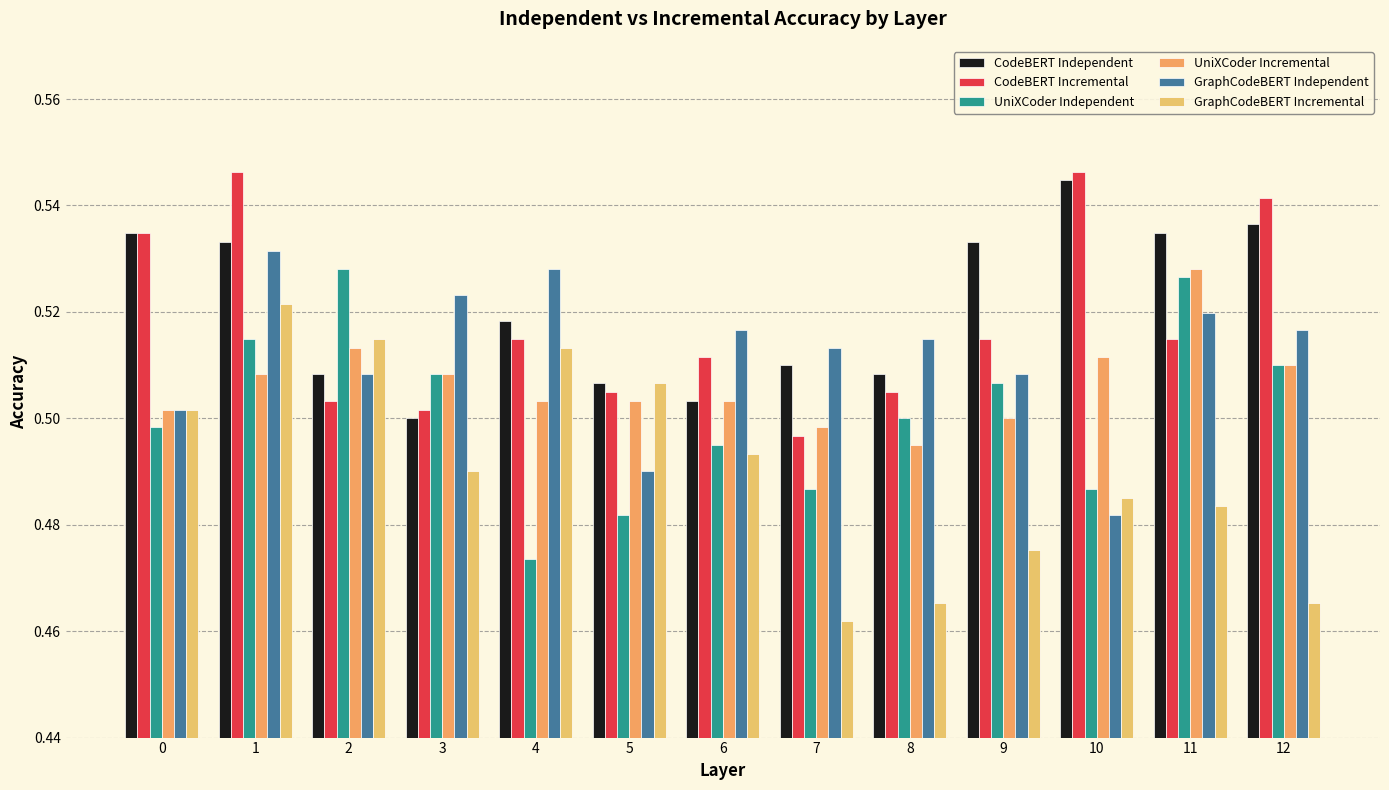

Is it true that CodeBERT Independent equals 0.5 at 0?

True